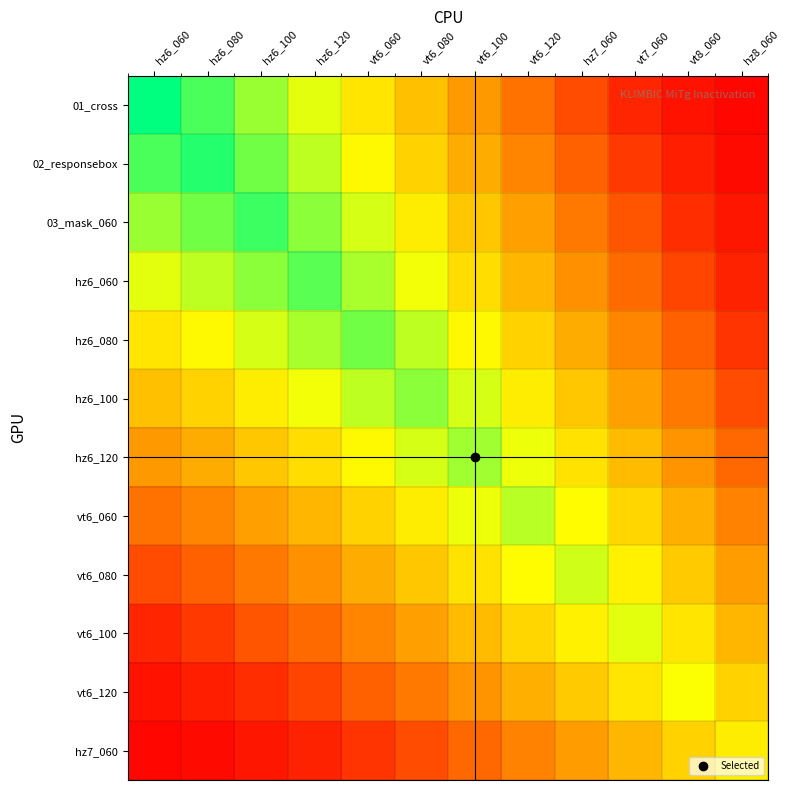

What is the difference between the highest and lowest values at hz6_120?

79